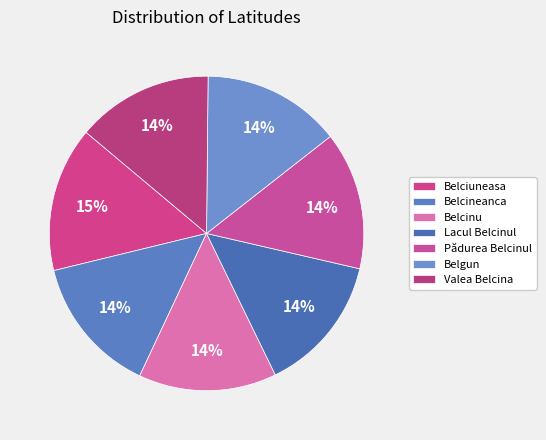

Approximately how many times larger is the value at Belcinu compared to Lacul Belcinul?

1.0